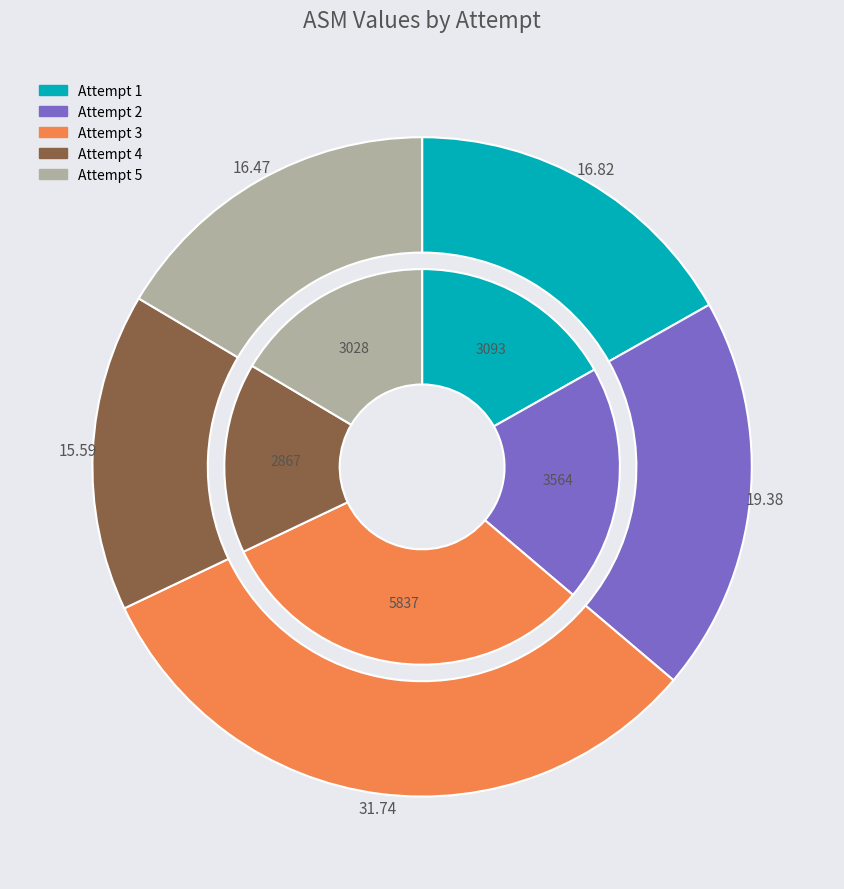

Which category has the biggest portion of the pie?

3